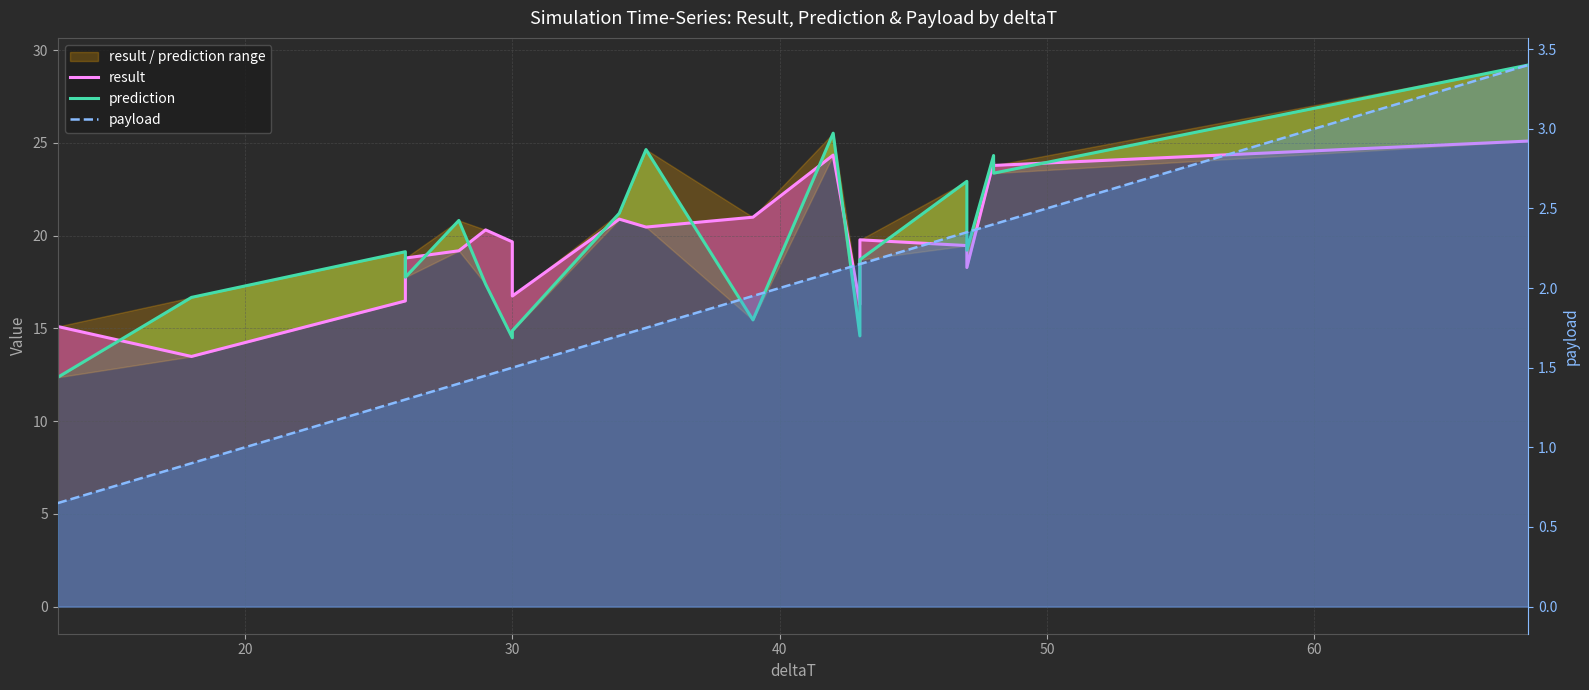

True or false: result and payload intersect in this chart.

False